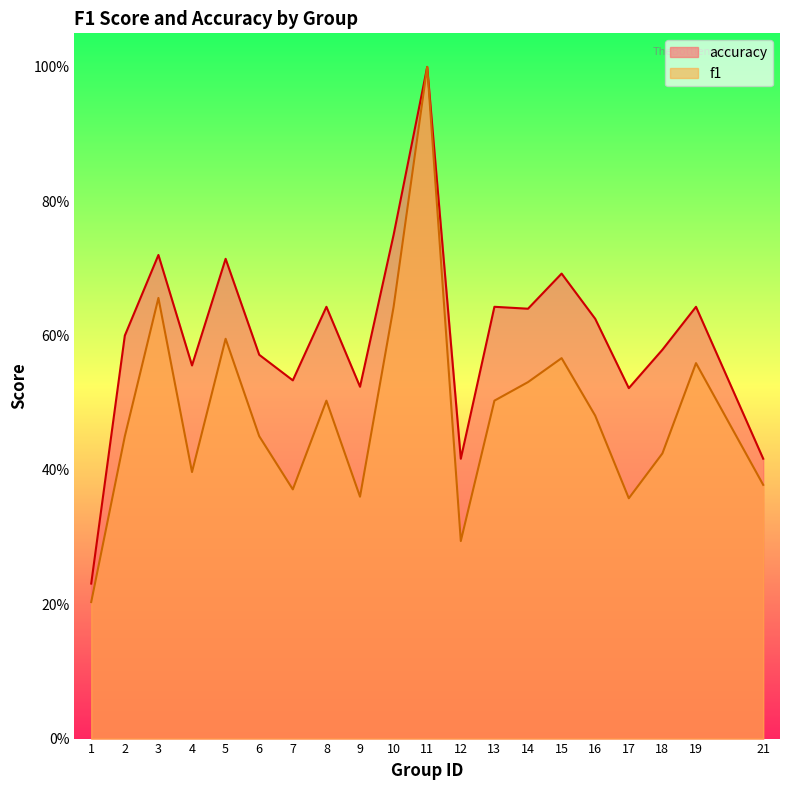

What is the difference between the maximum and minimum values in the f1 series?

0.8